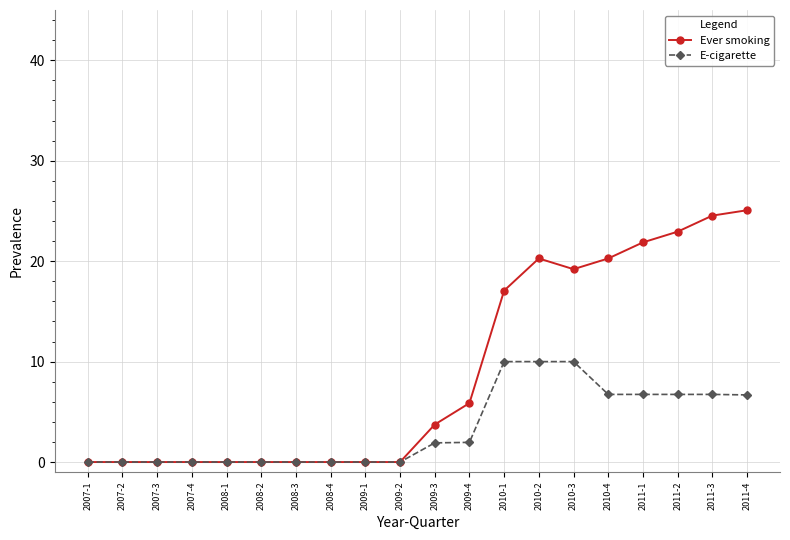

Rank the series by their maximum value, from highest to lowest.

Ever smoking, E-cigarette